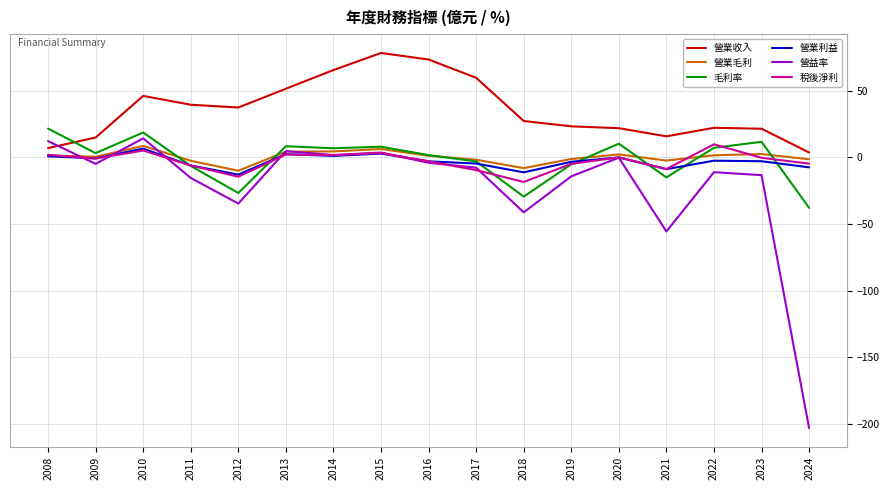

The value of 稅後淨利 at 2014 is 1.8. True or false?

True